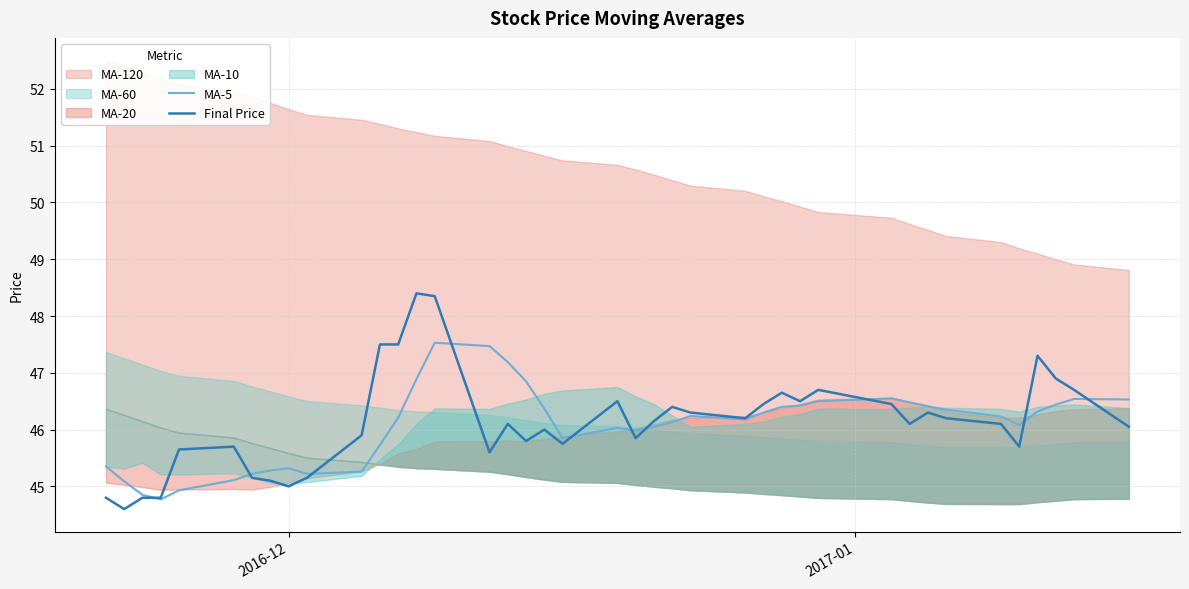

What is the minimum value for MA-5?

44.8